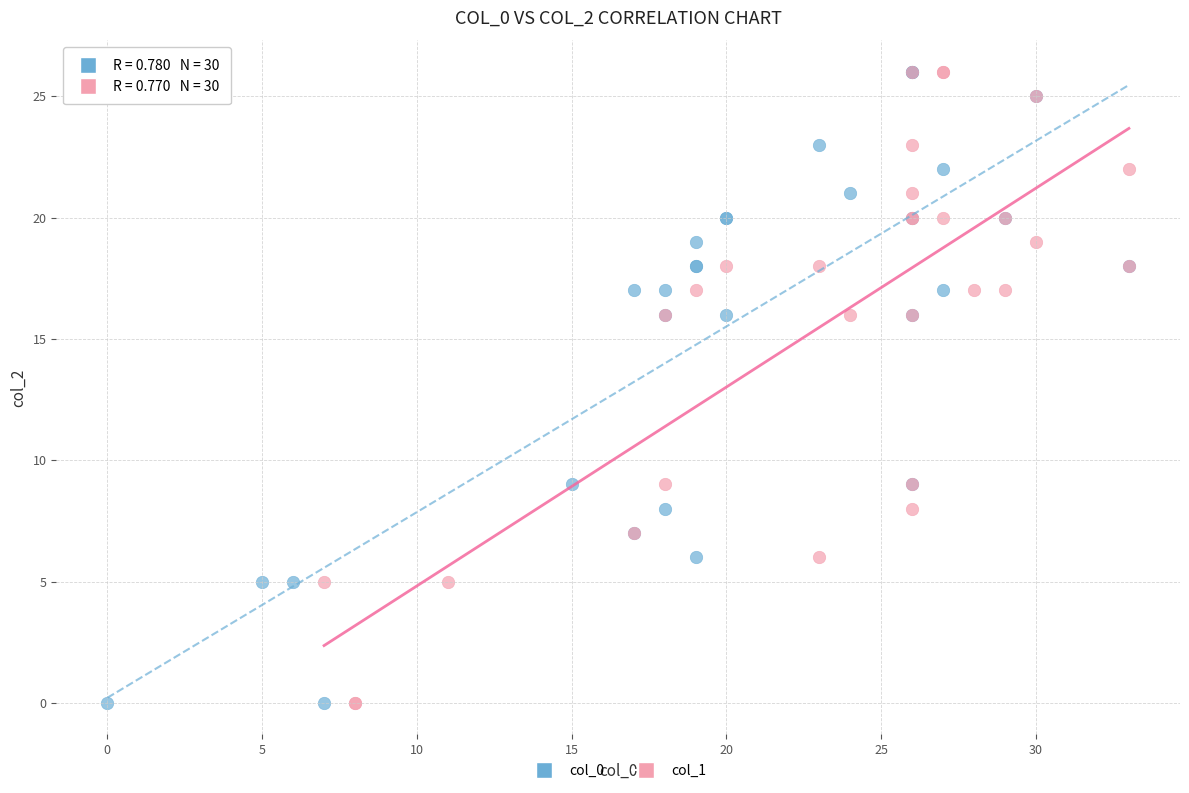

What are all the series names shown in the legend?

col_0, col_1